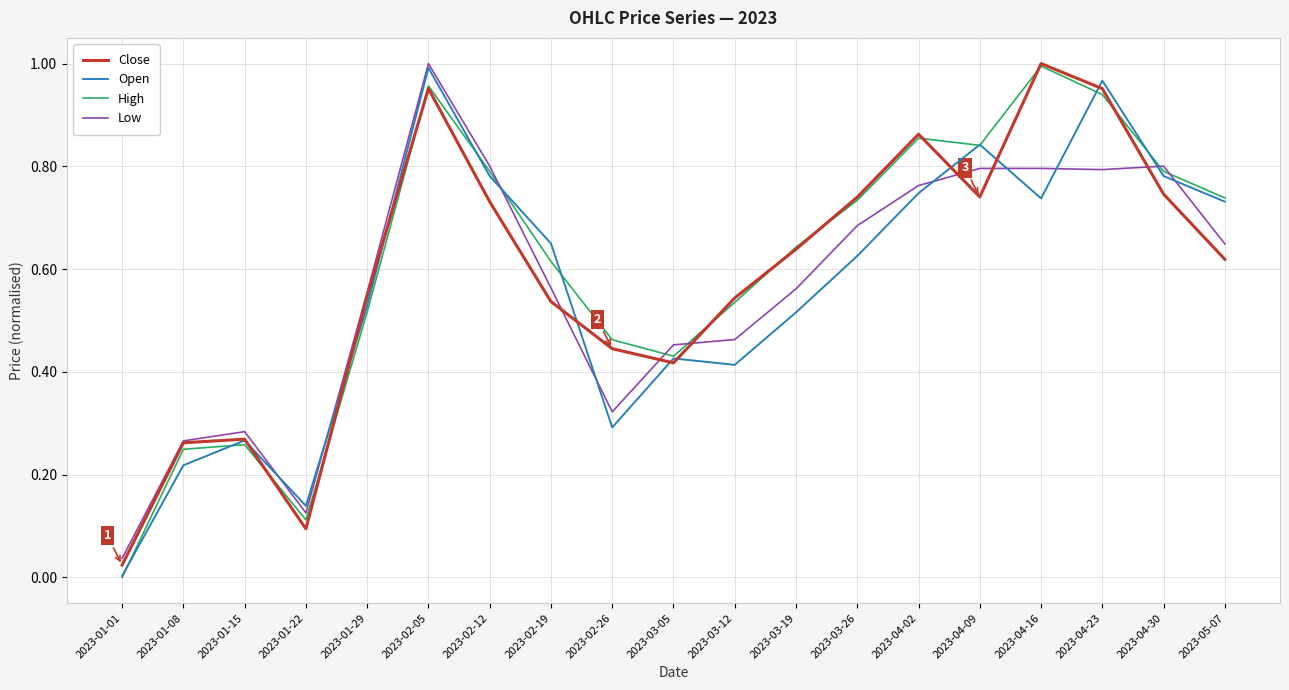

True or false: High and Open cross at least once.

True